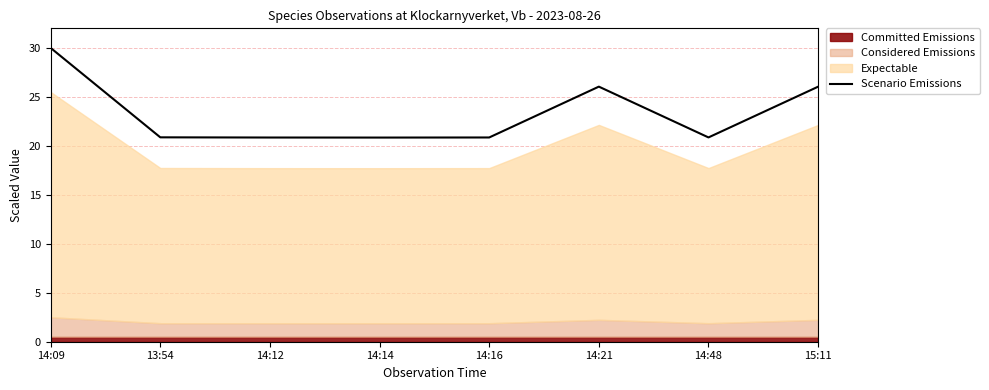

At which category does the chart reach its peak across all series?

14:09